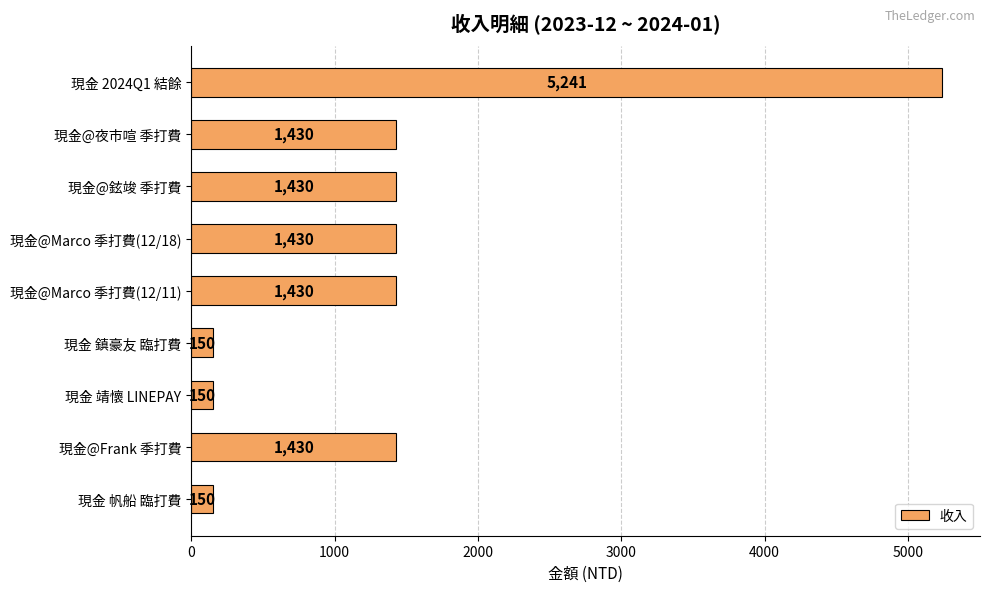

What is the difference between the maximum and minimum values?

5091